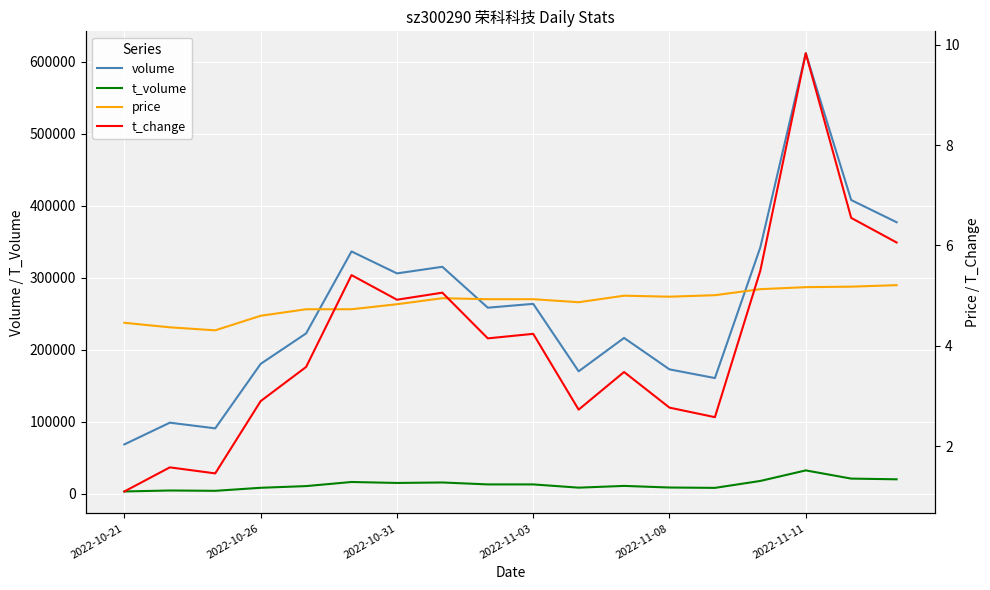

The value of price at 17 is 5.2. True or false?

True